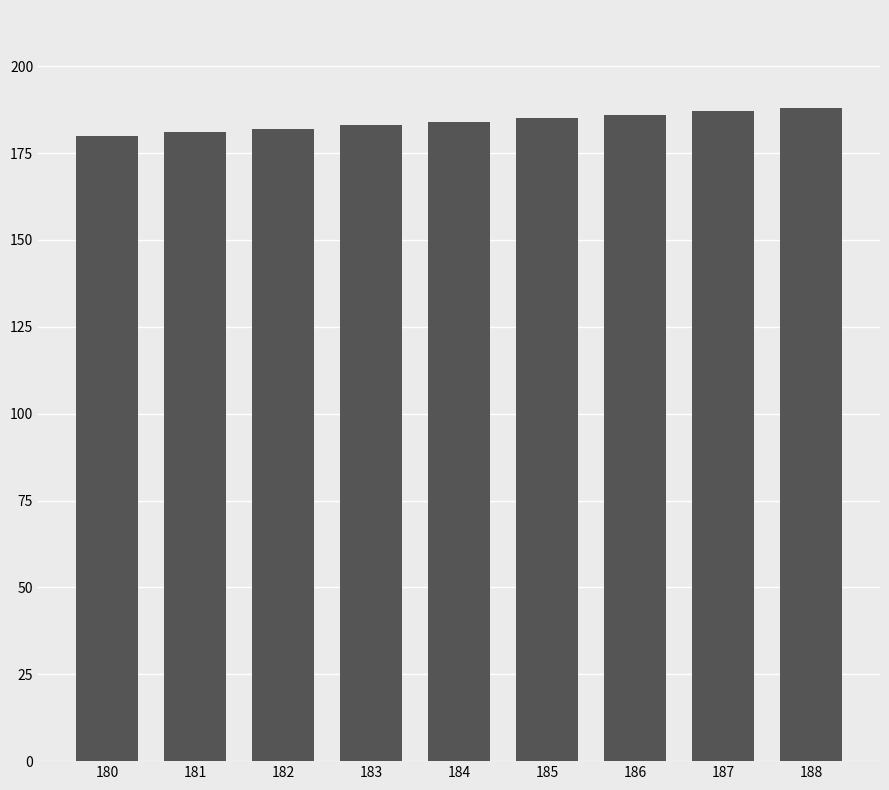

Count the values in the range 182 to 186.

5